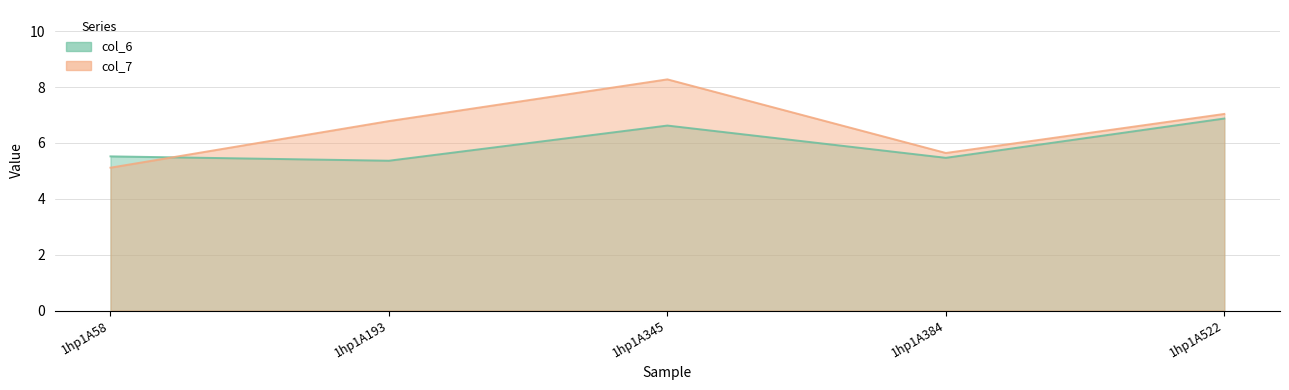

What is the total value across all series at 1hp1A193?

12.1